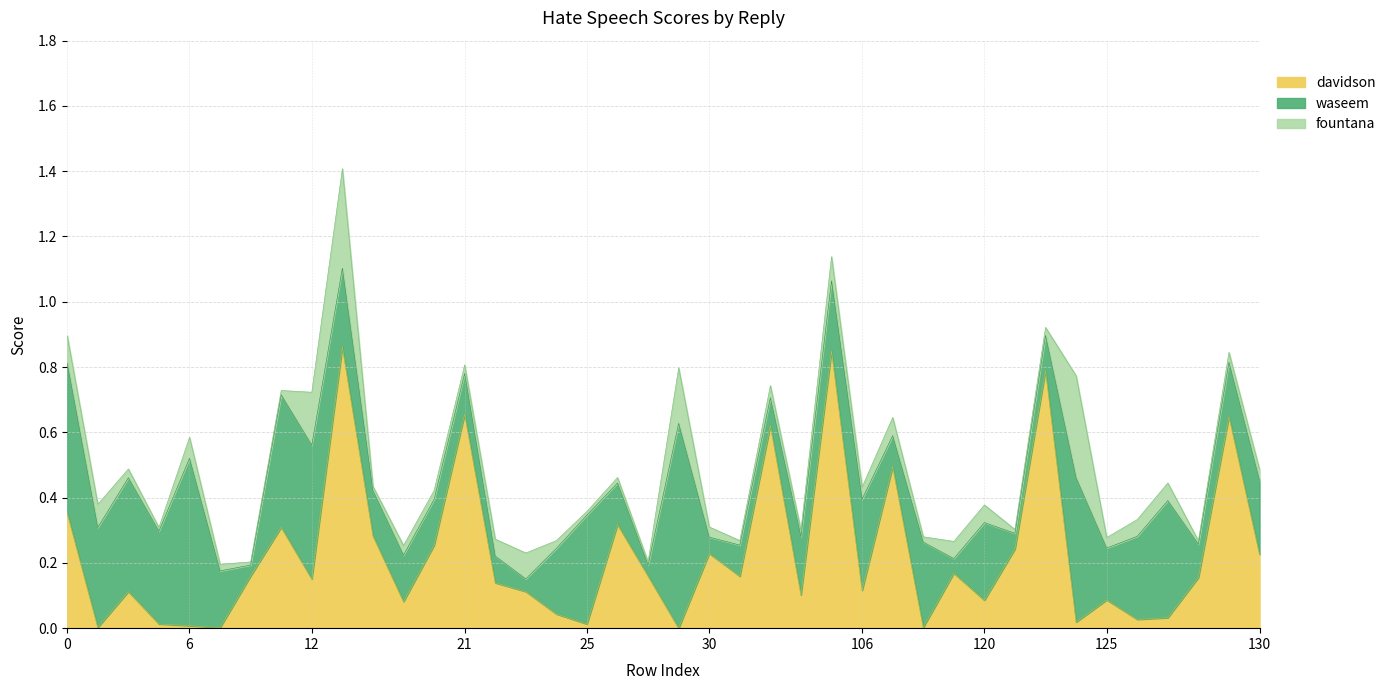

Does the chart display data point markers on the line(s)?

No